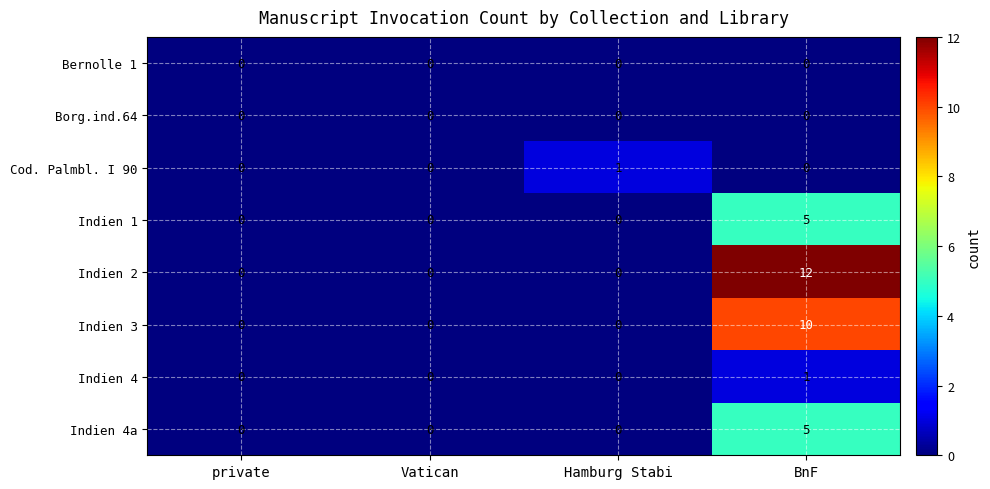

Count the Indien 4a values in the range 0 to 5.

4